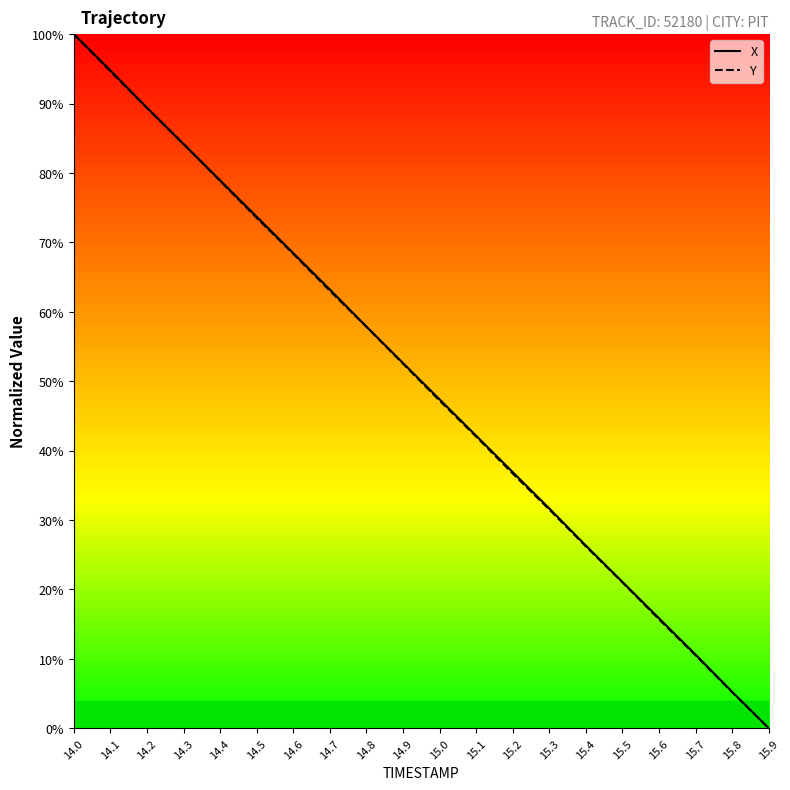

What are all the series names shown in the legend?

X, Y